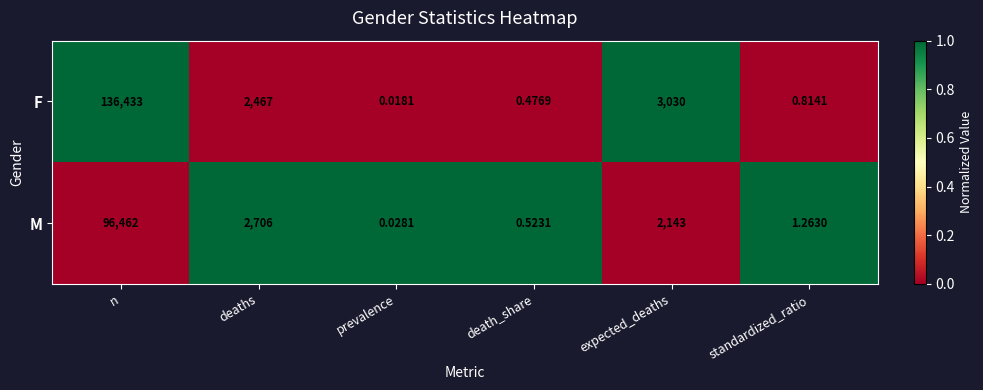

What is the spread (max minus min) of values at n?

39971.0